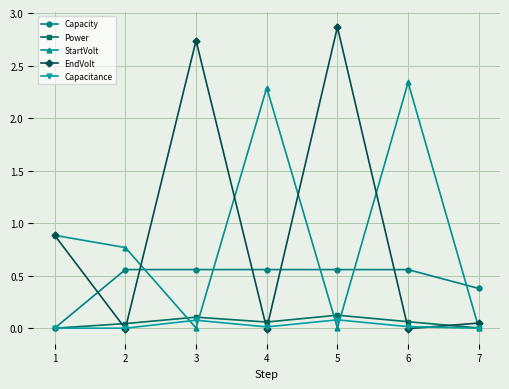

True or false: EndVolt has more than 2 interior local peaks.

False